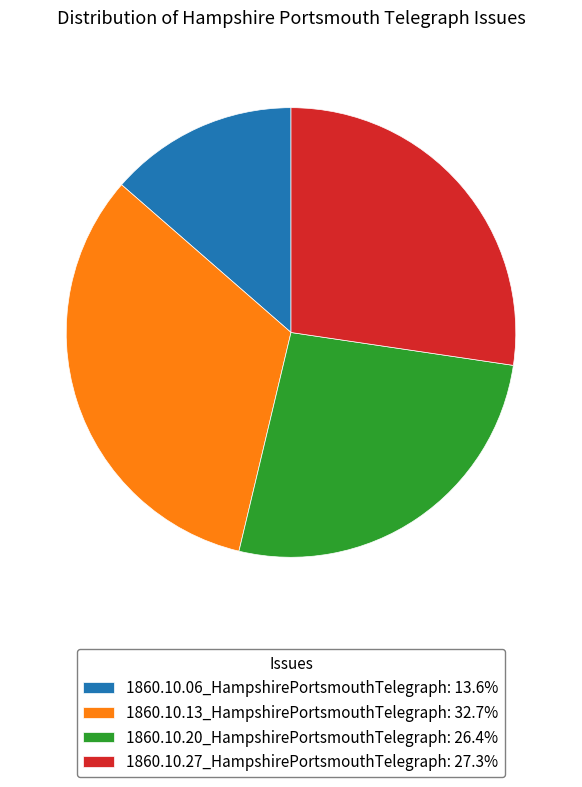

Is there any slice that represents more than half of the pie?

No